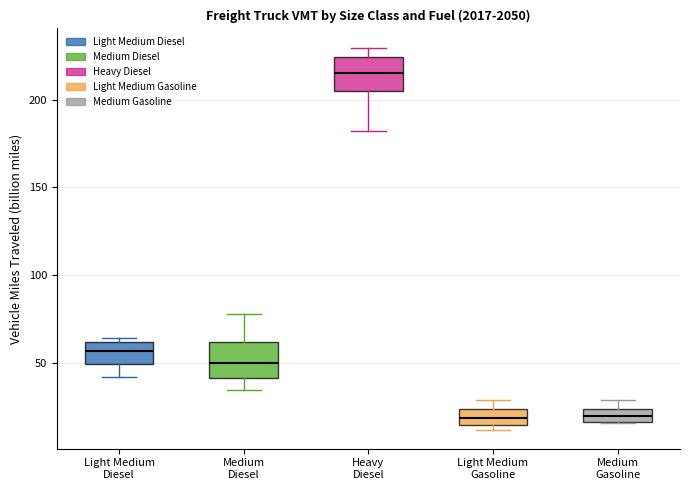

Which box has the highest median line?

Heavy Diesel